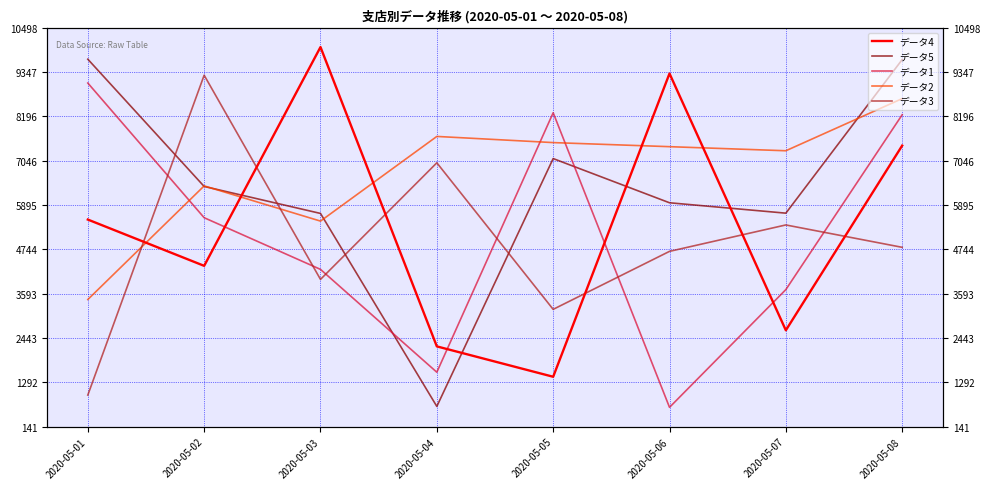

The value of データ3 at 2020-05-08 is 4797. True or false?

True